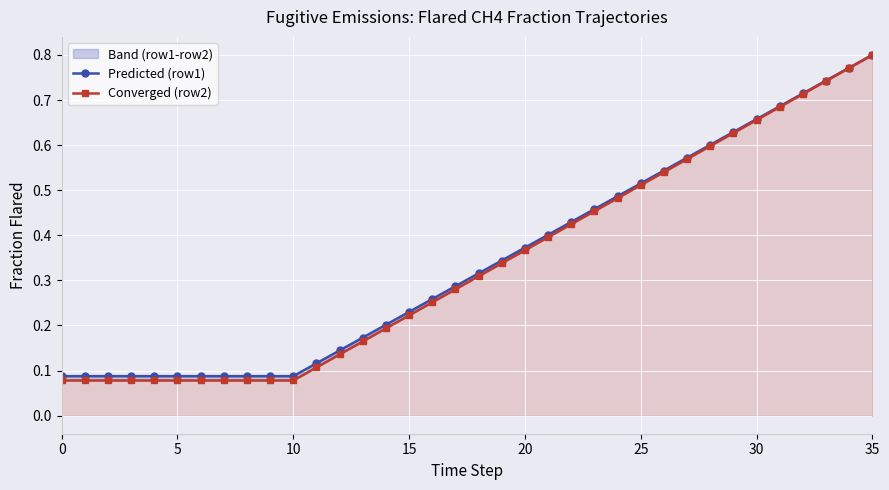

What is the value of the Converged (row2) point at the 23rd from the left?

0.4